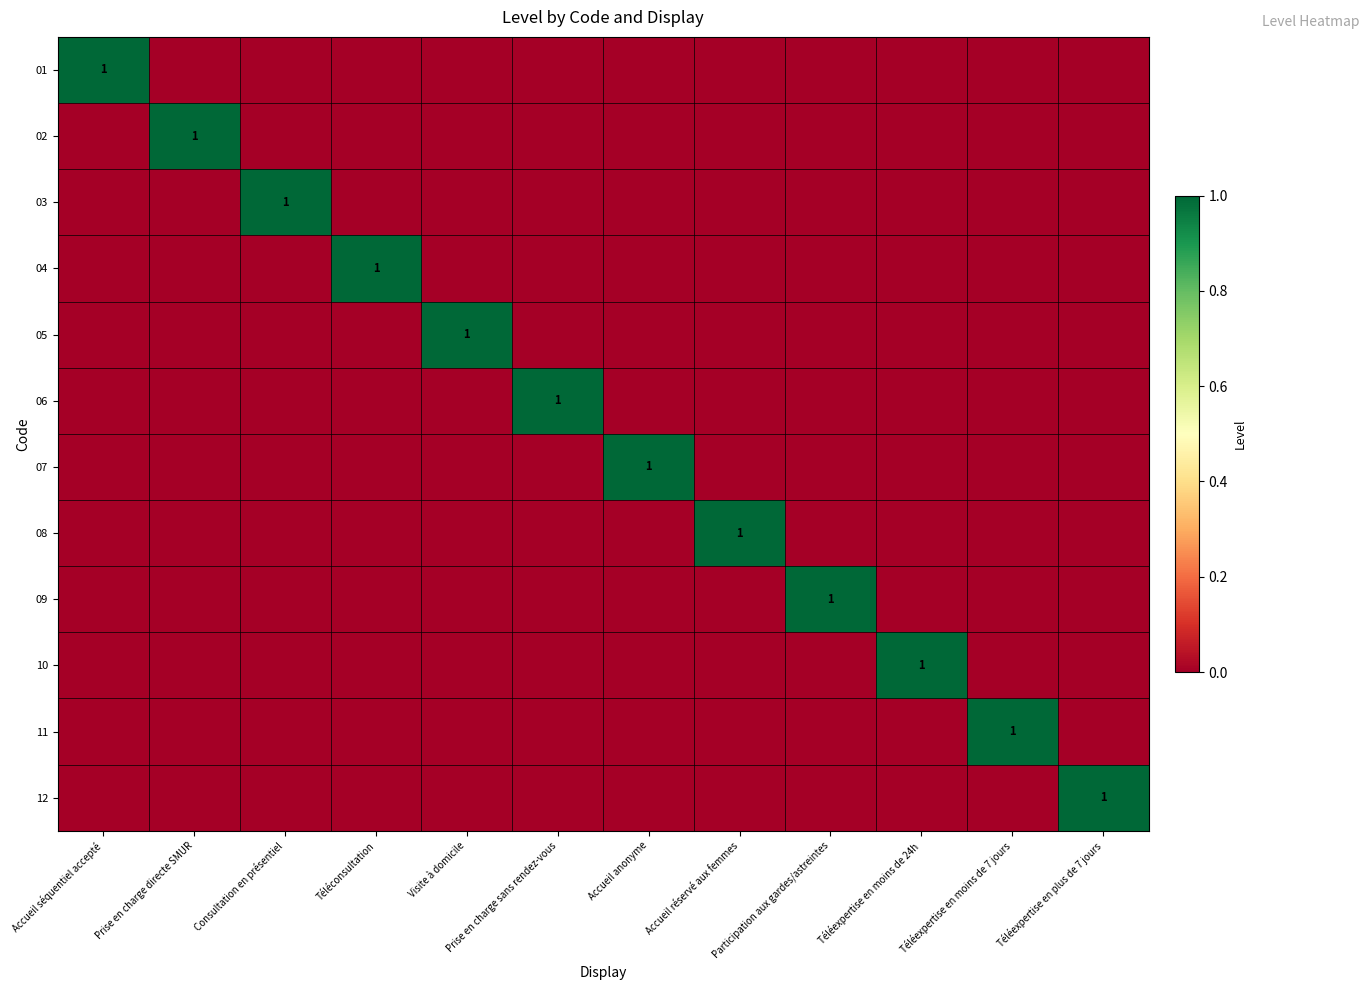

At which label does 06 reach its peak?

Prise en charge sans rendez-vous